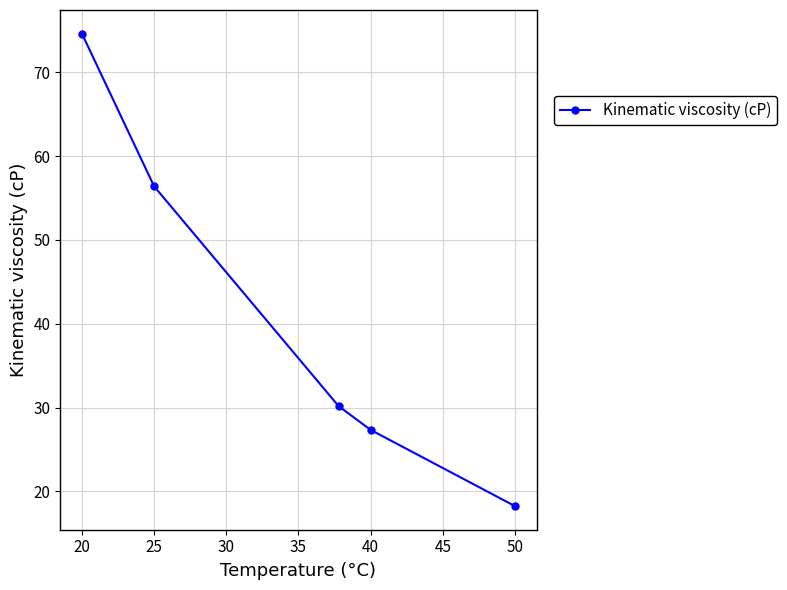

What is the maximum value shown in the chart?

74.6